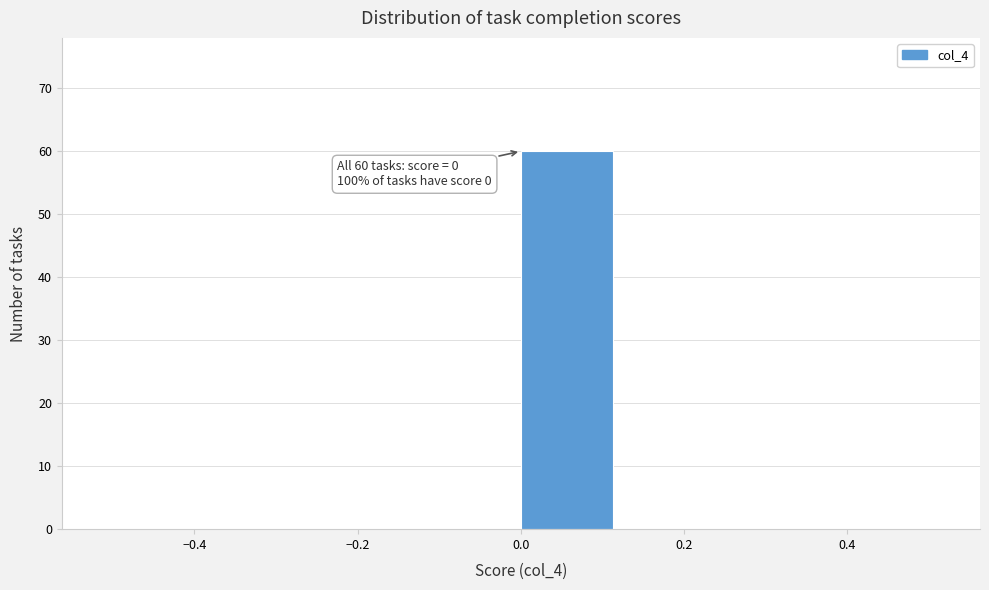

Over which range of the x-axis is the bar tallest?

0.000 to 0.125